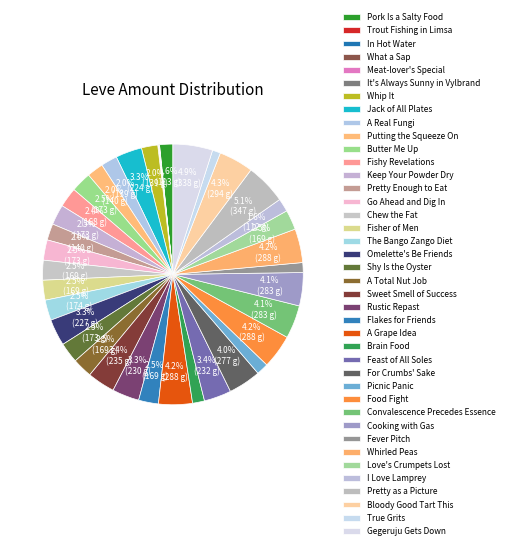

Is it true that The Bango Zango Diet is 3% of the pie?

True